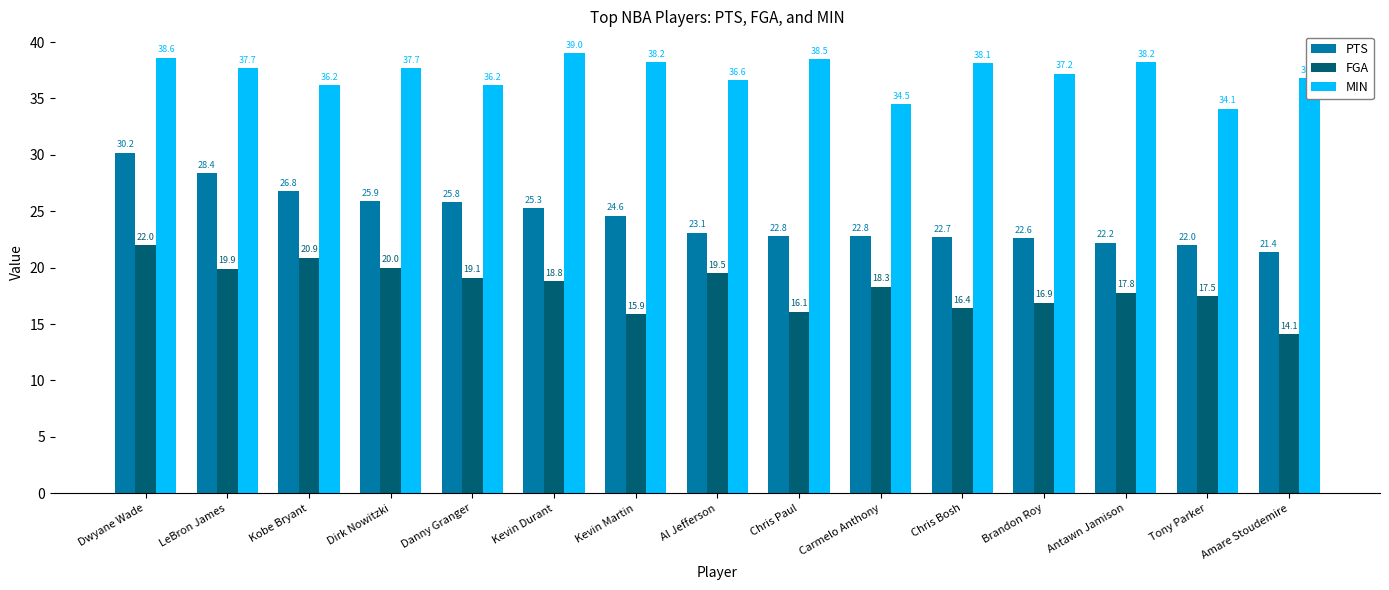

What is the average value of the PTS series?

24.4